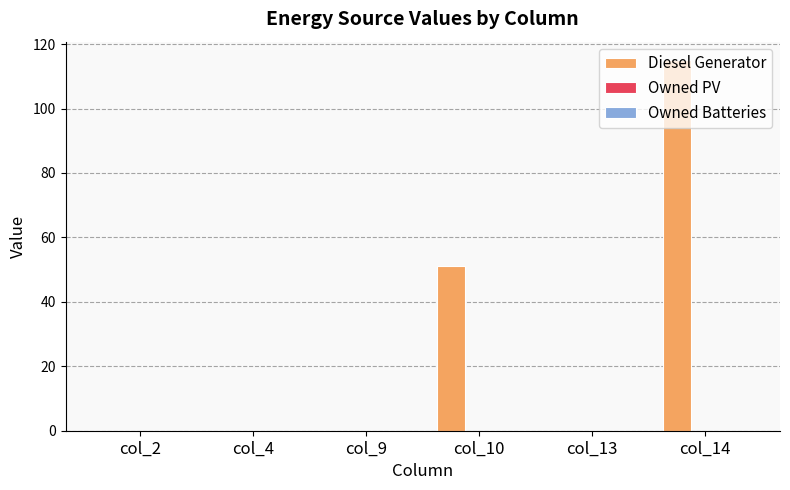

Are the bars horizontal?

No